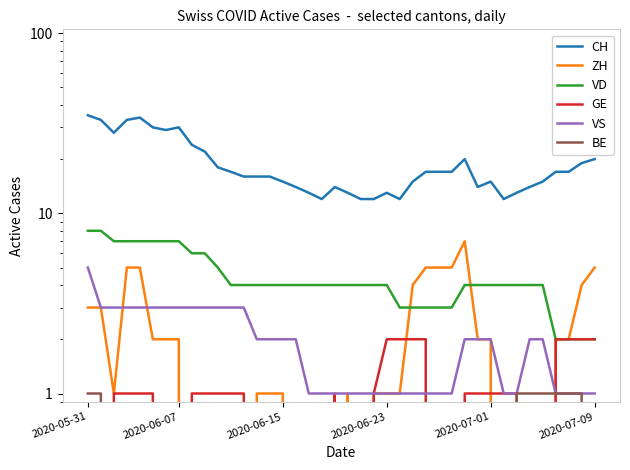

Read the VS value at 30.

2